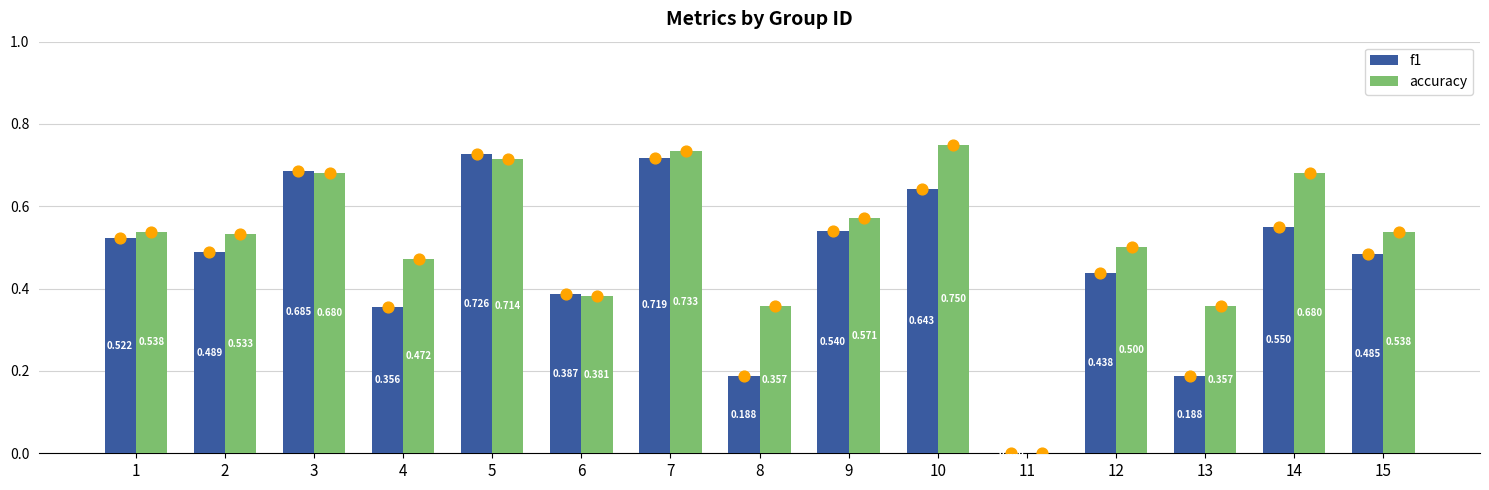

Is the value of accuracy at 11 greater than the value of f1 at 9?

No